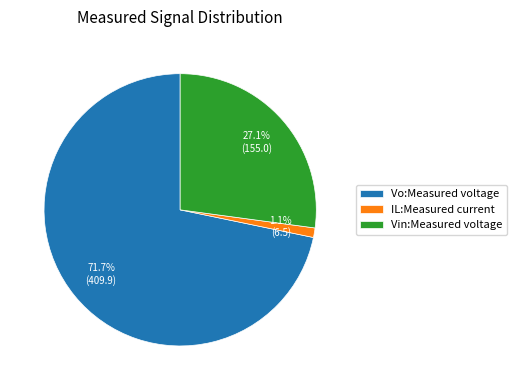

Rank the categories by value from highest to lowest.

Vo:Measured voltage, Vin:Measured voltage, IL:Measured current